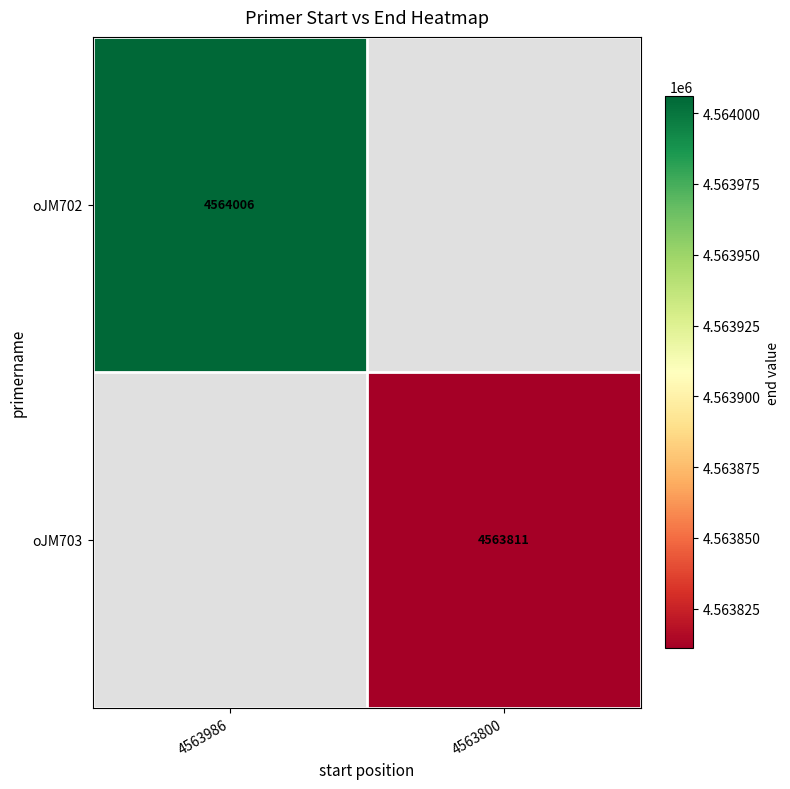

At how many categories does at least one series exceed 4563856?

1